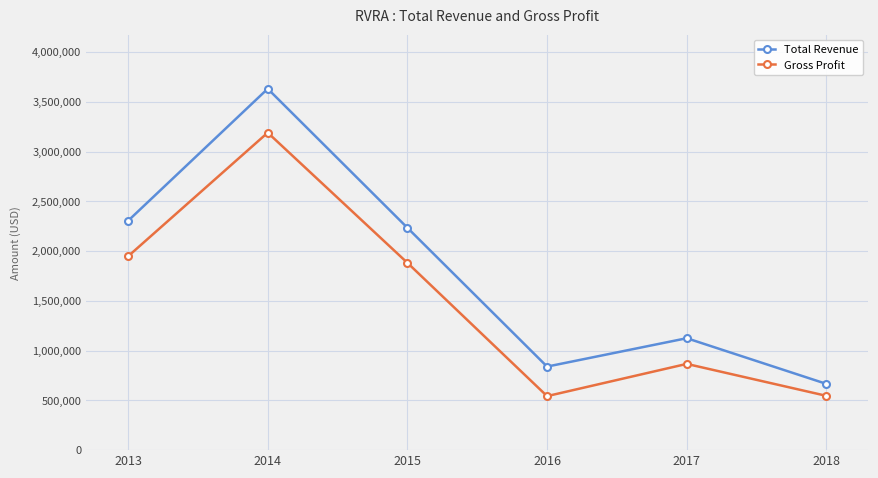

Is it true that Total Revenue equals 1818304 at 2017?

False